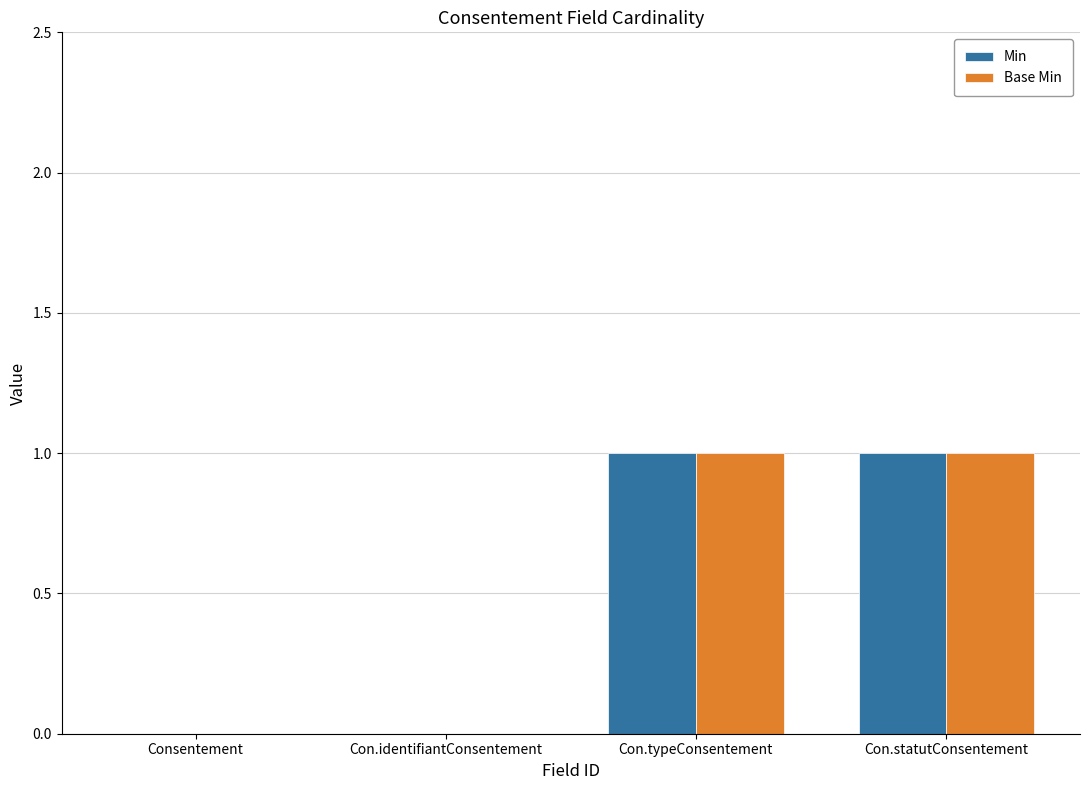

The Min series shows 0 at Con.statutConsentement. True or false?

False